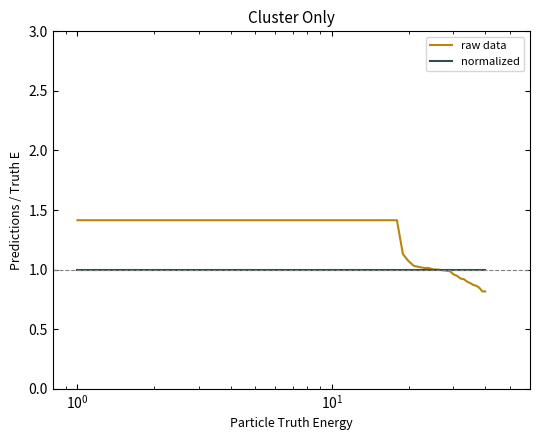

What is the greatest value displayed?

1.4